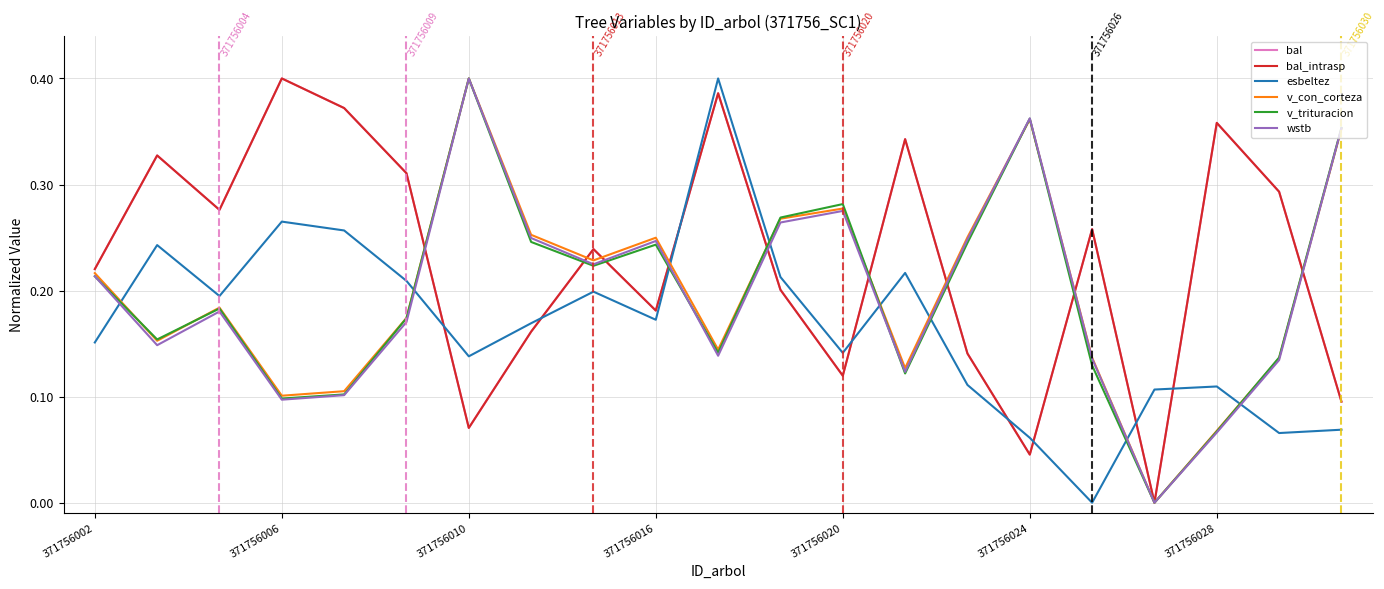

How many interior local peaks does the v_con_corteza series have?

5